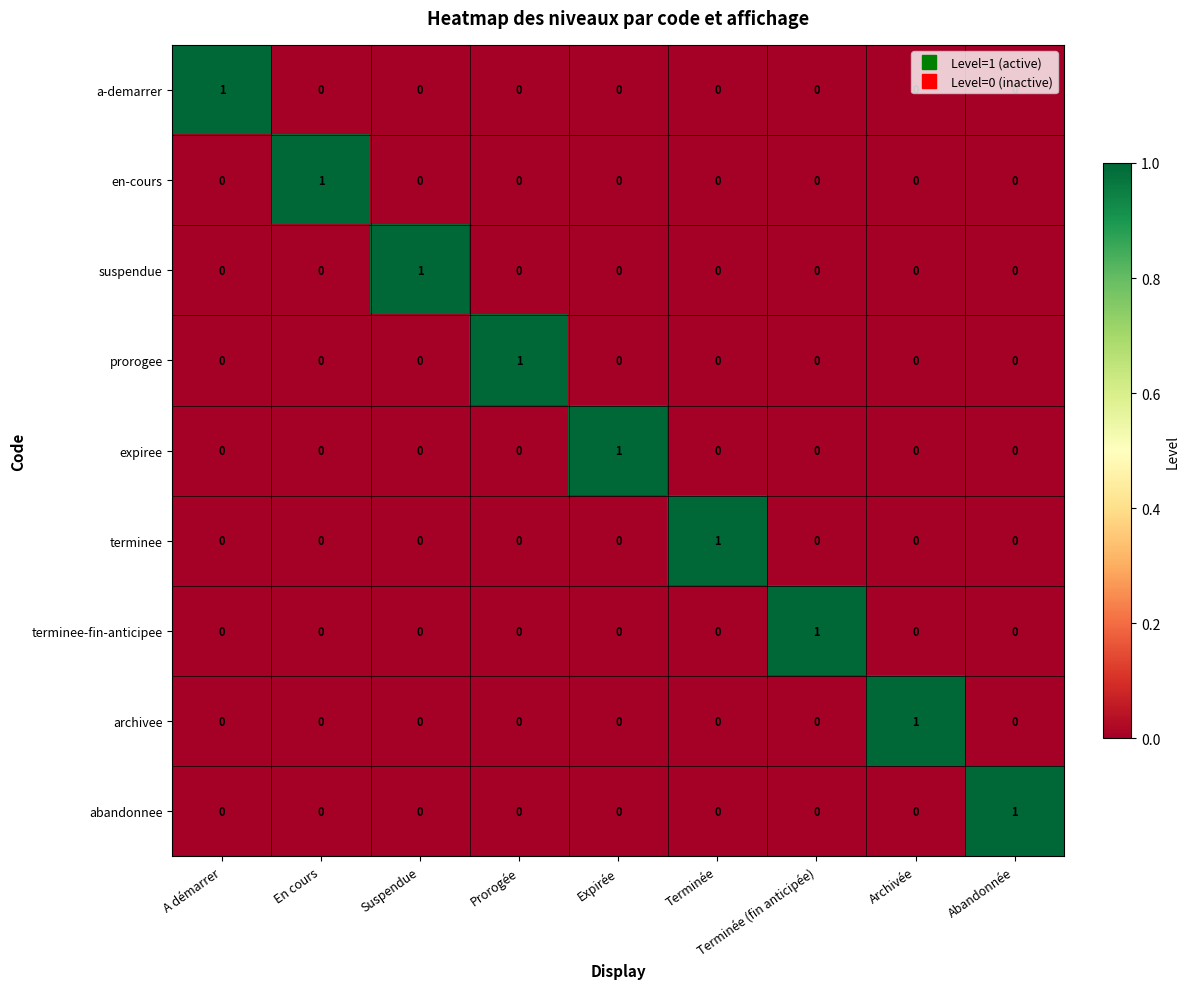

At how many categories does at least one series exceed 0?

9